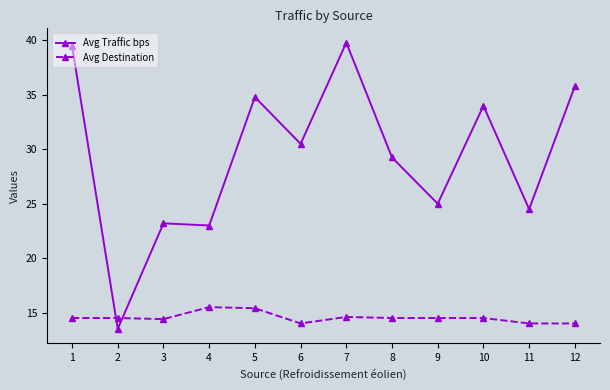

What is the greatest value displayed?

39.8